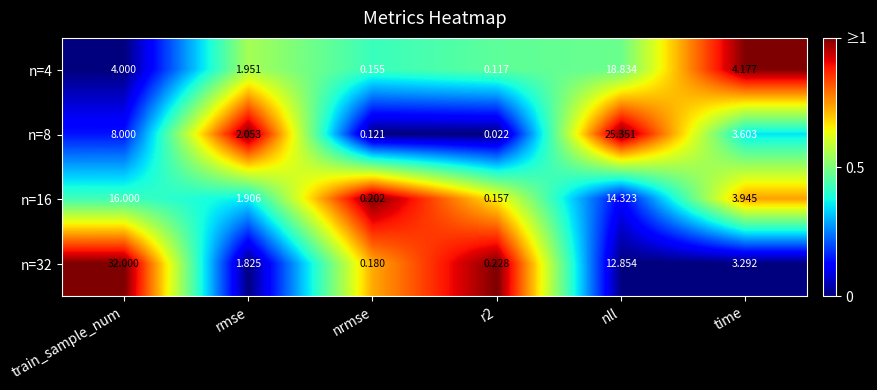

Which category has the highest value across all series?

train_sample_num